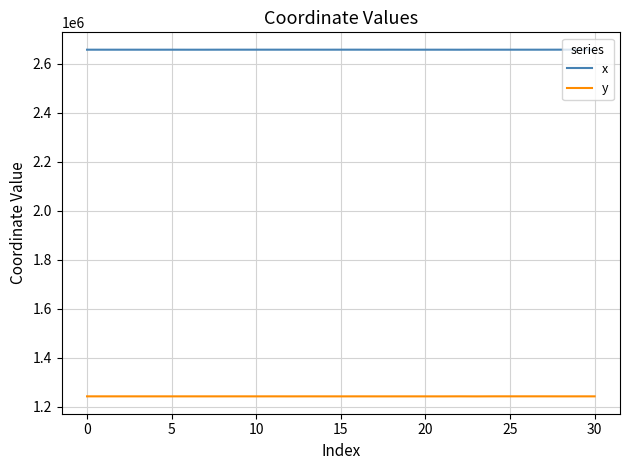

True or false: x and y intersect in this chart.

False